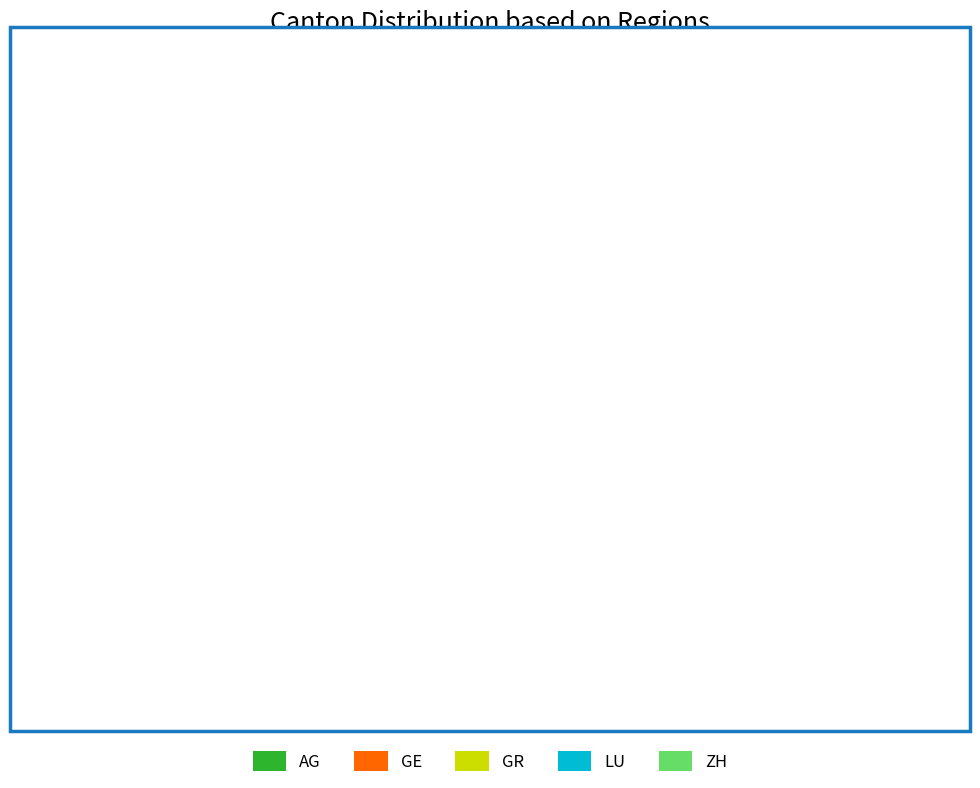

Approximately how many times larger is the value at GE compared to ZH?

1.5